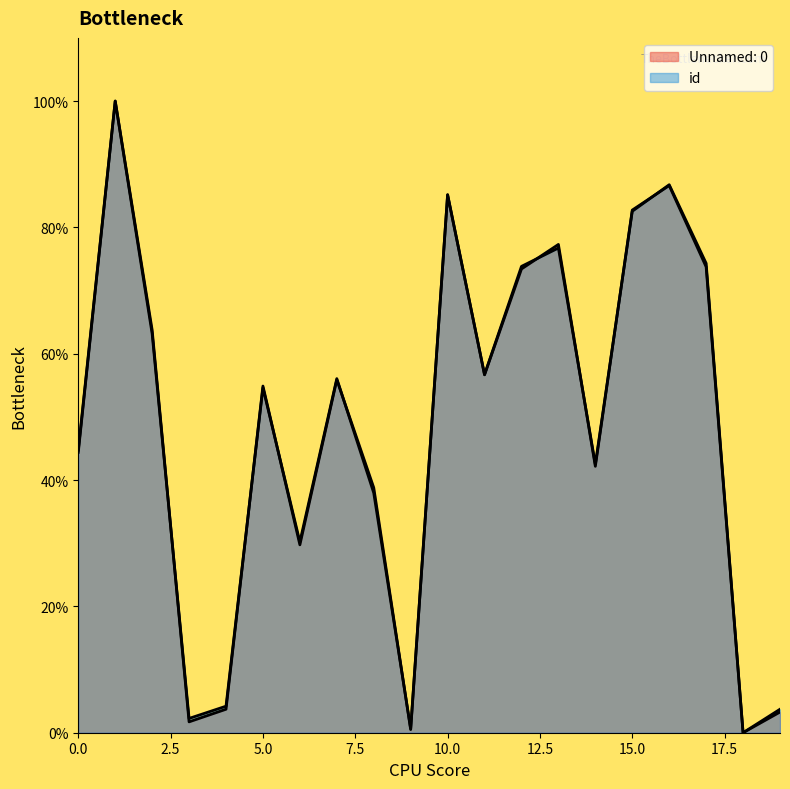

What is the difference between the id values at 19 and 9?

3.1